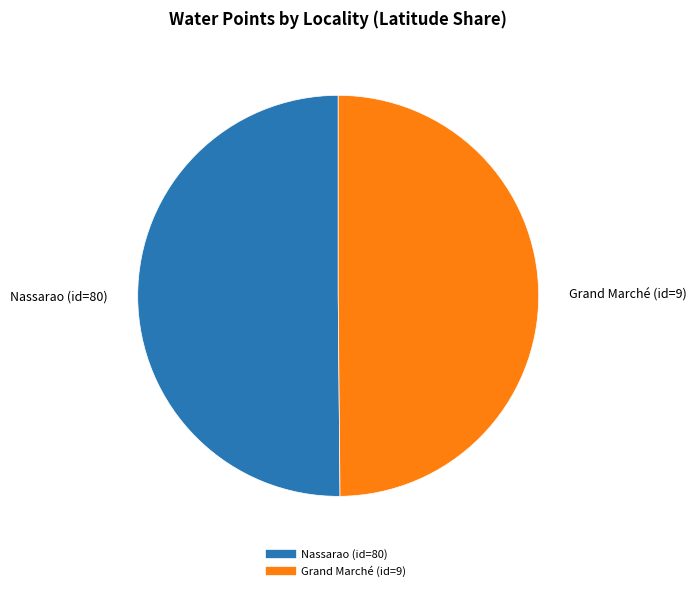

Approximately how many times larger is the value at Nassarao (id=80) compared to Grand Marché (id=9)?

1.0